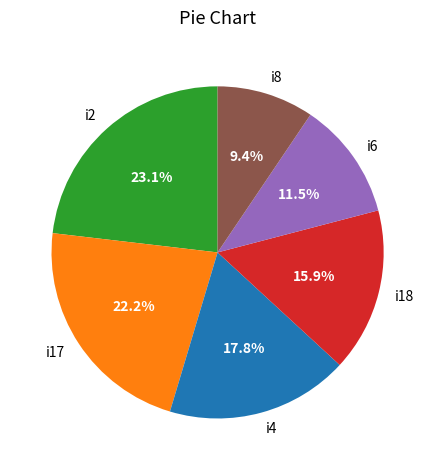

Count the number of slices in the pie.

6